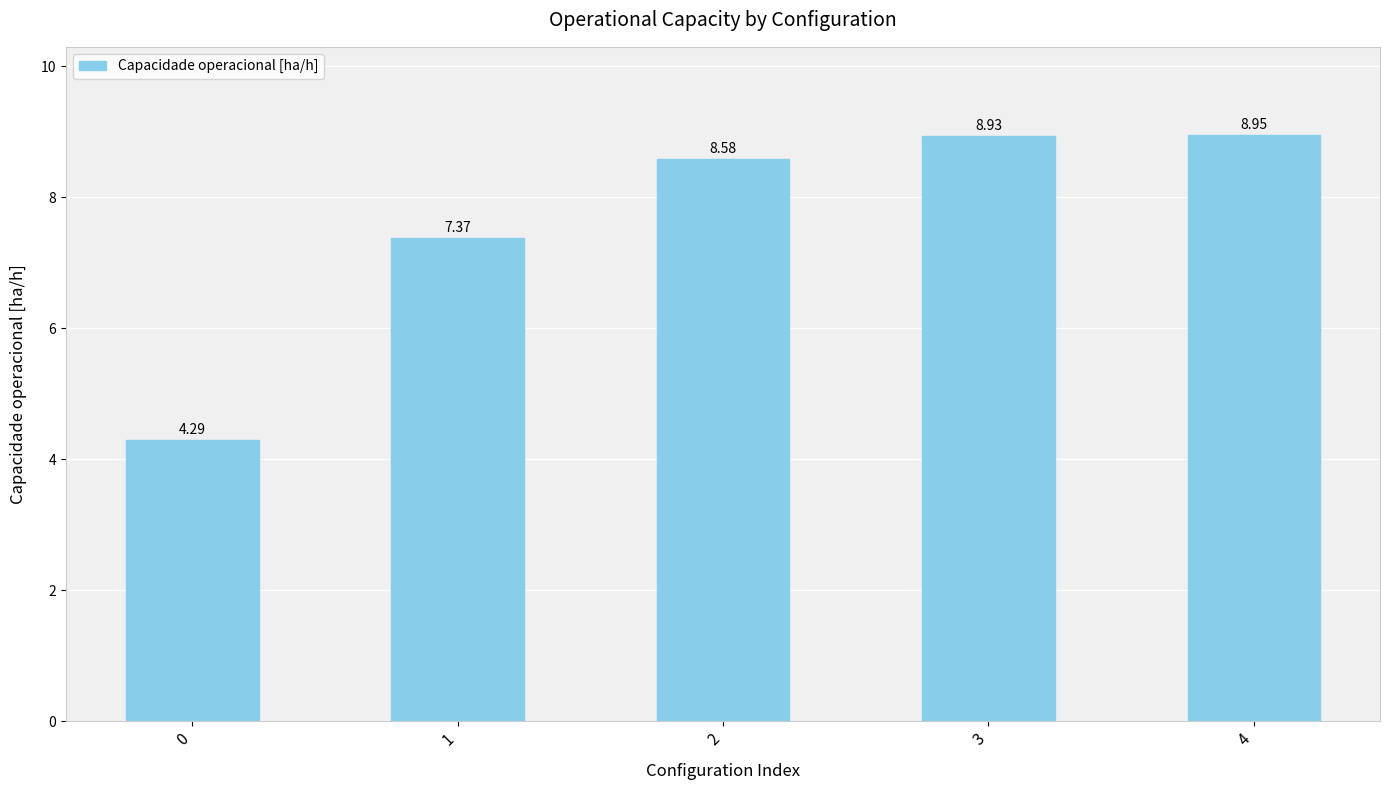

List the labels in order of value, smallest first.

0, 1, 2, 3, 4